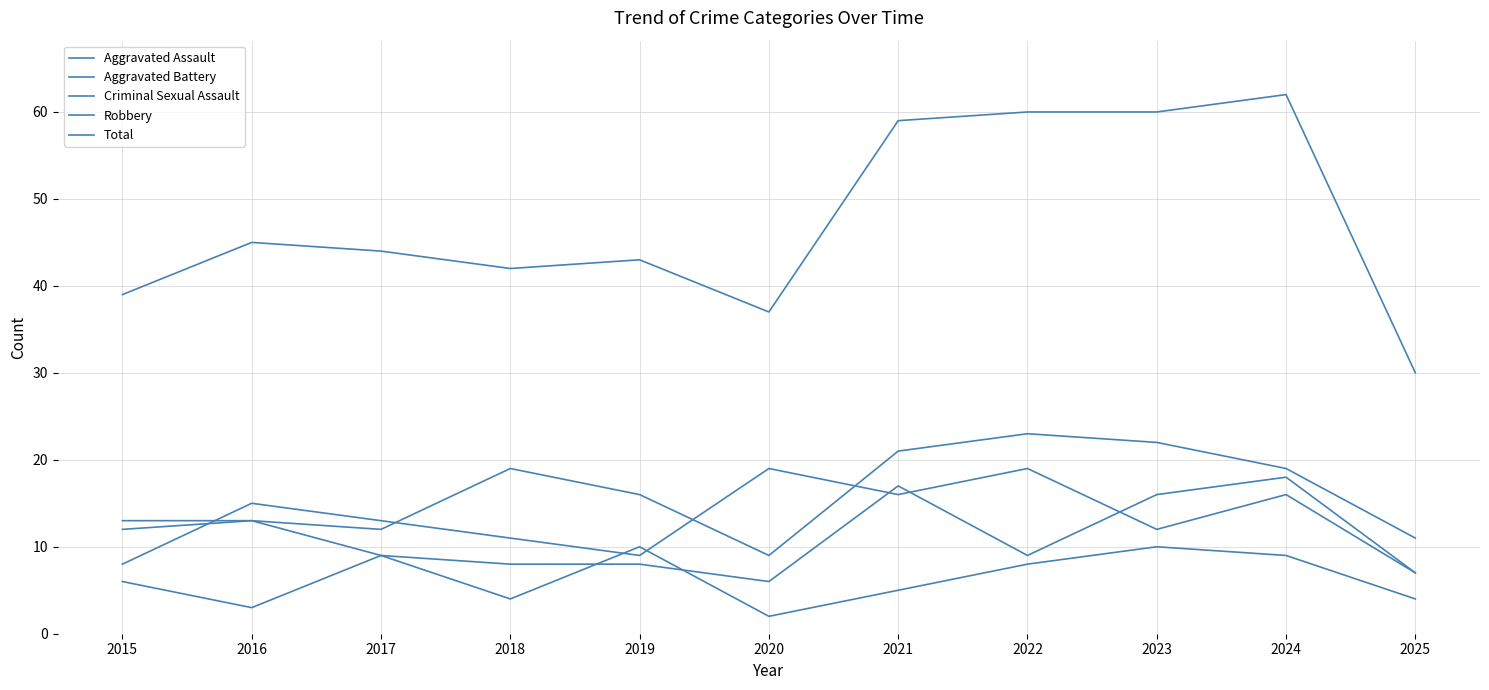

Which has a higher value, 2017 or 2016?

2016